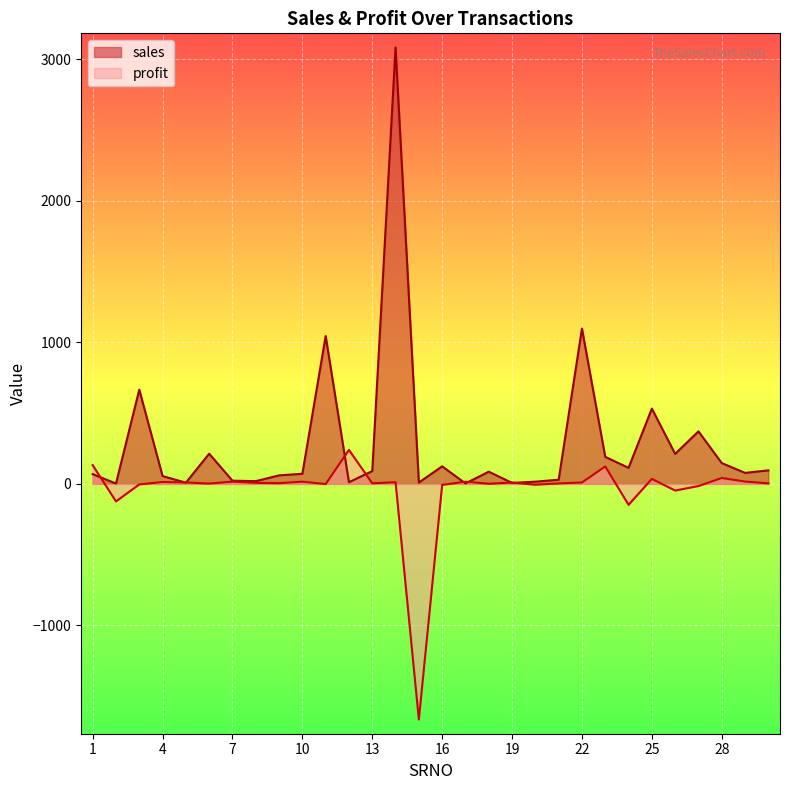

What are all the series names shown in the legend?

sales, profit